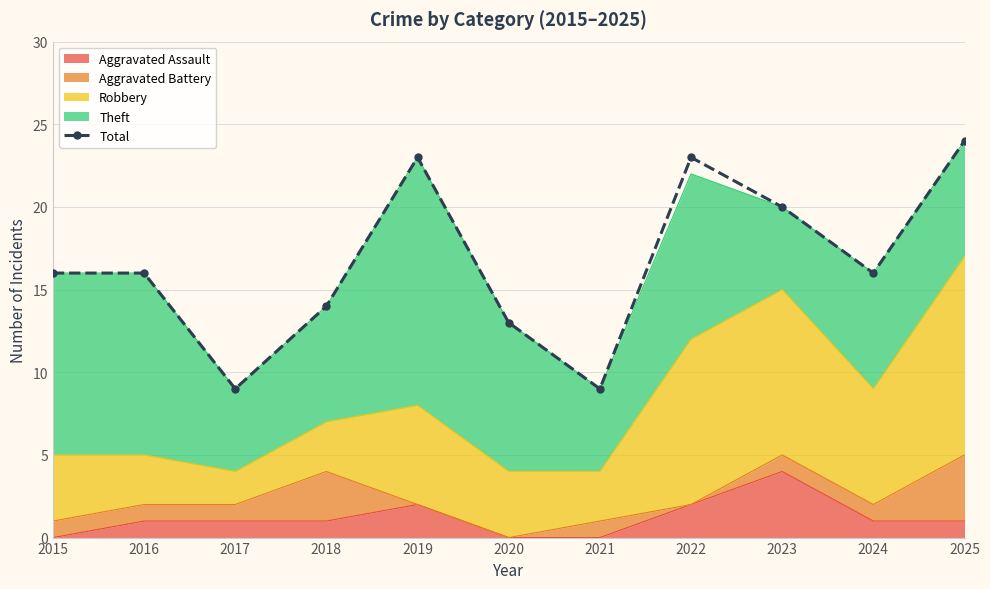

The chart shows a value of 16 at 2015. True or false?

True